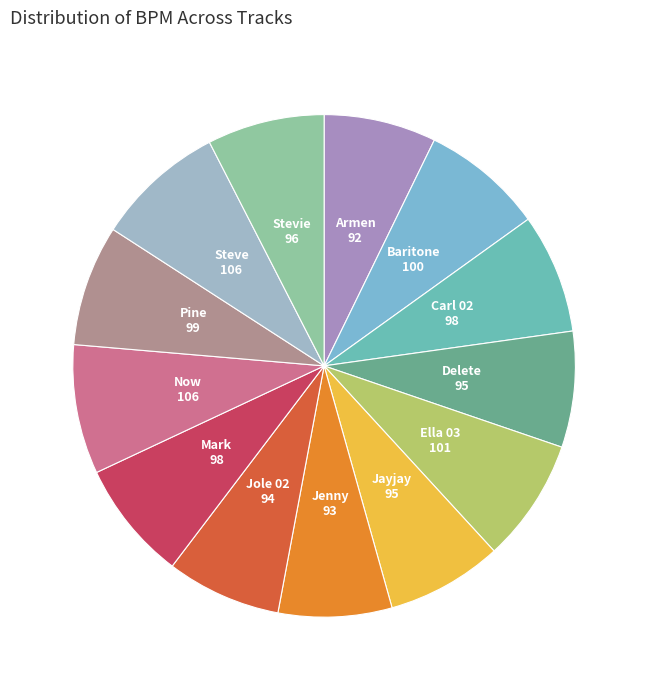

Count the number of slices in the pie.

13